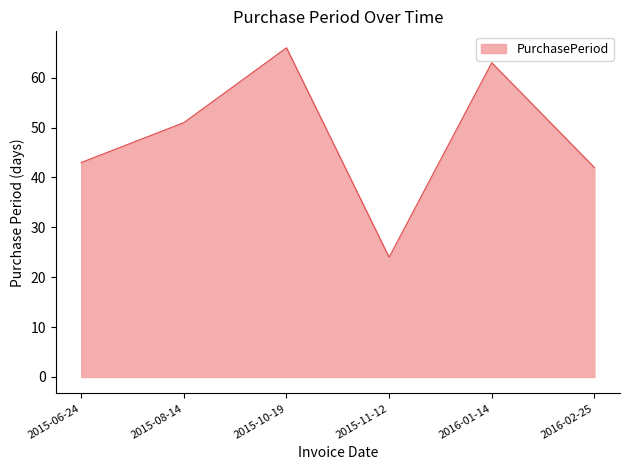

What is the ratio of the value at 2015-11-12 to the value at 2016-02-25?

0.6